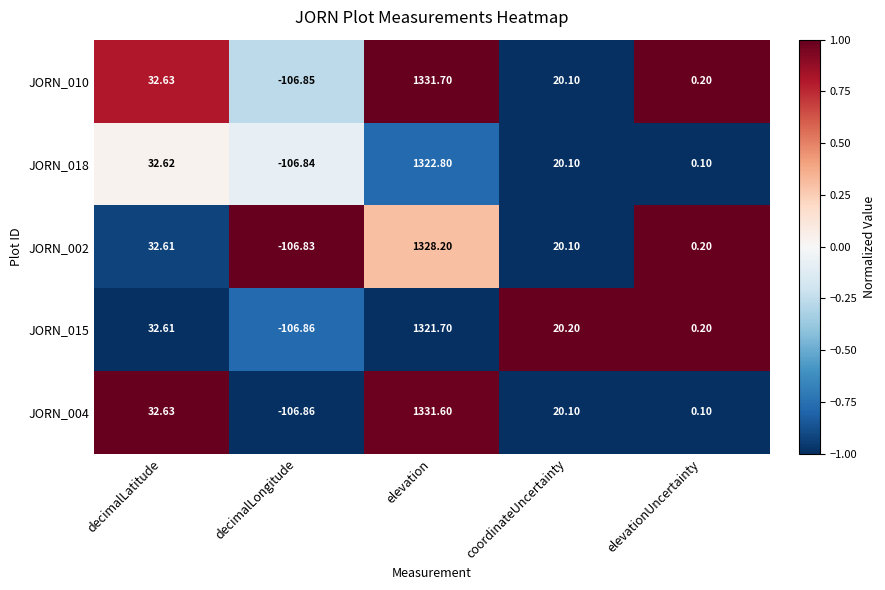

At which label does JORN_002 reach its peak?

elevation